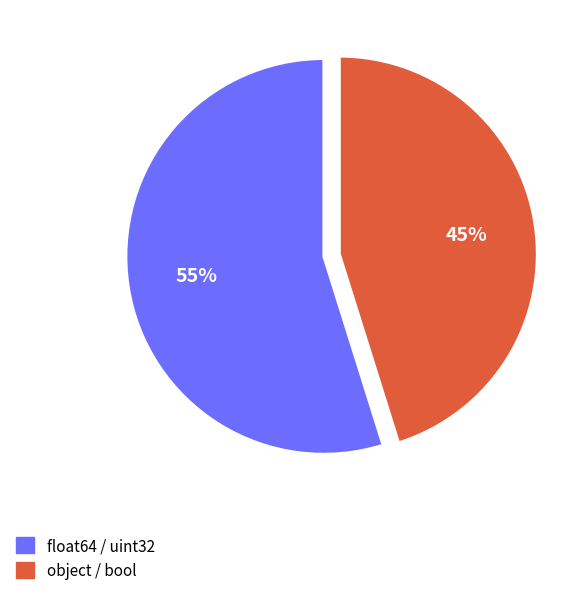

Which has a higher value, object / bool or float64 / uint32?

float64 / uint32